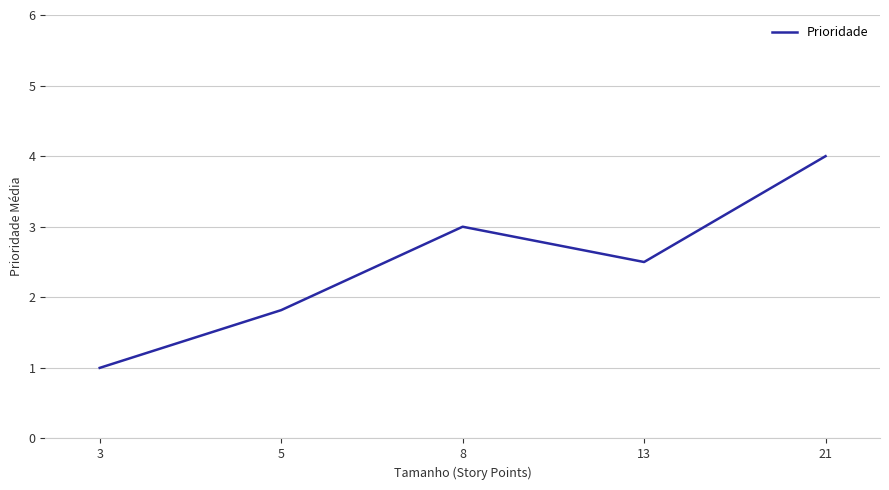

What is the difference between the maximum and minimum values?

3.0